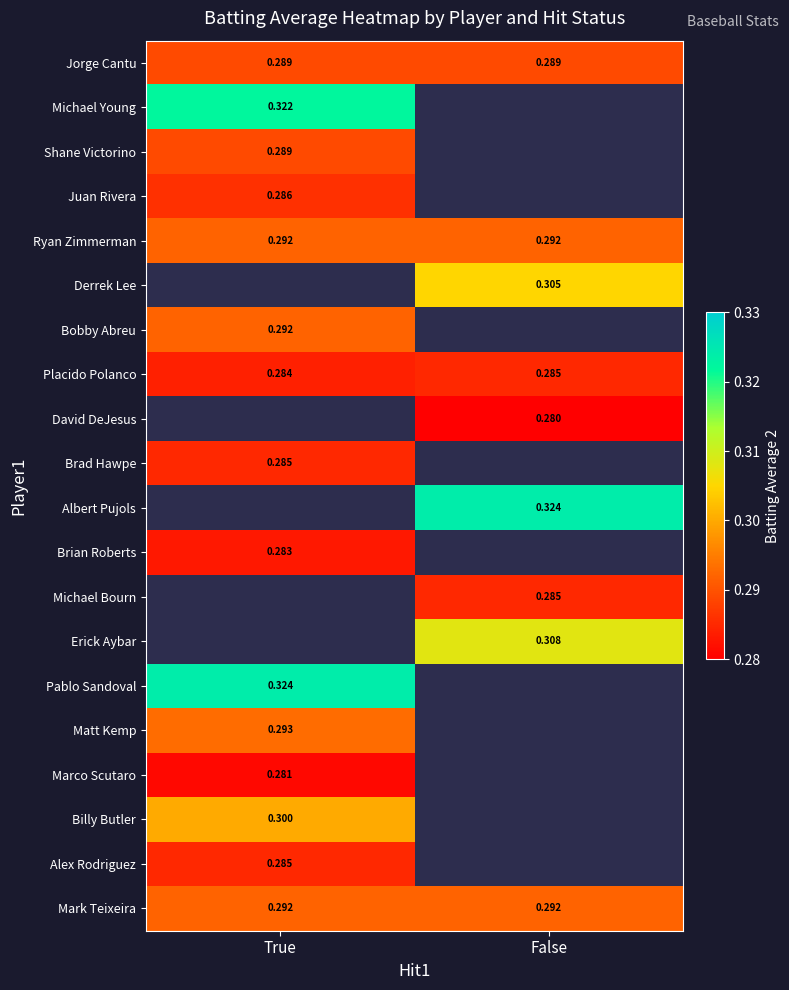

List the labels in order of Marco Scutaro value, largest first.

True, False